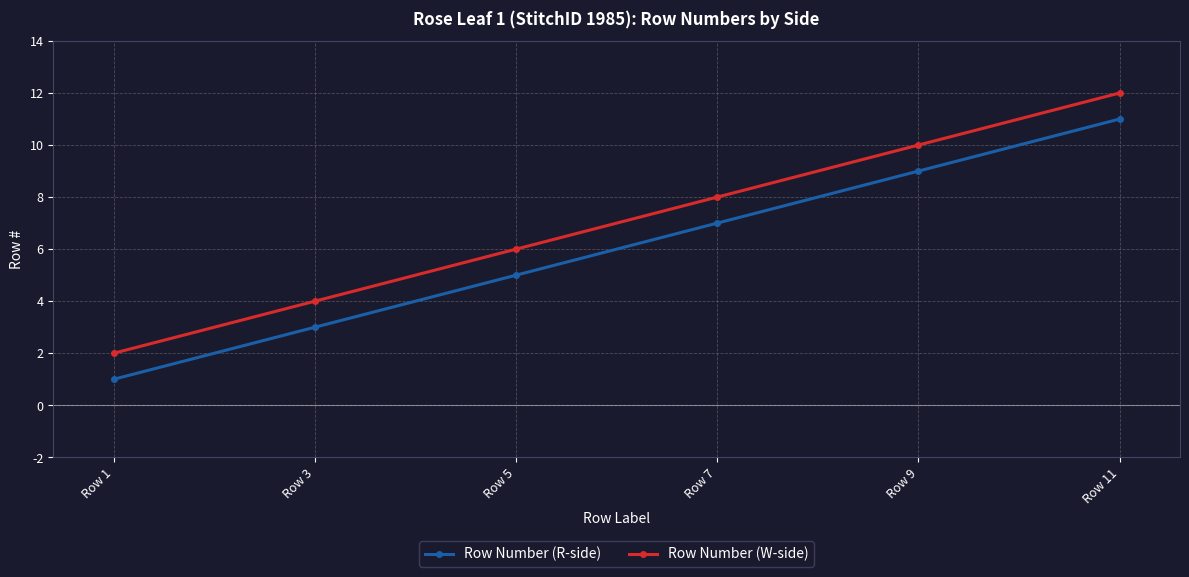

What is the difference between the maximum and minimum values in the Row Number (R-side) series?

10